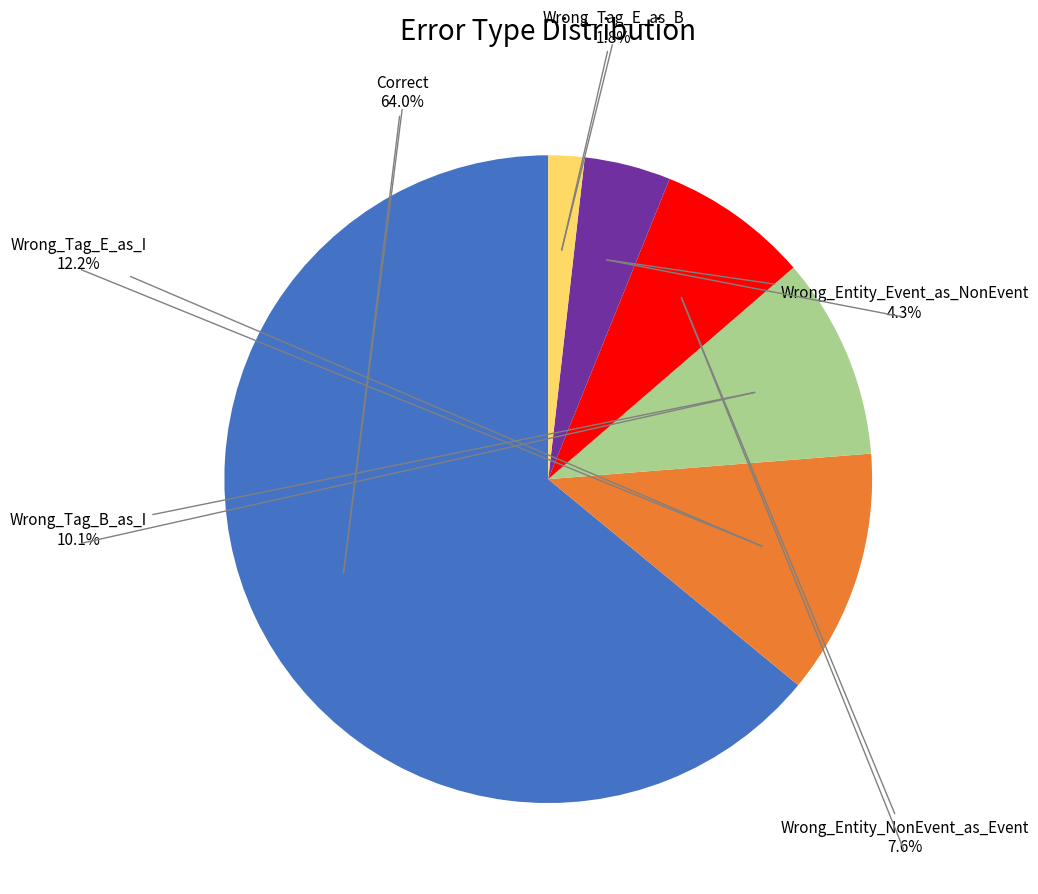

How many segments does this pie chart have?

6